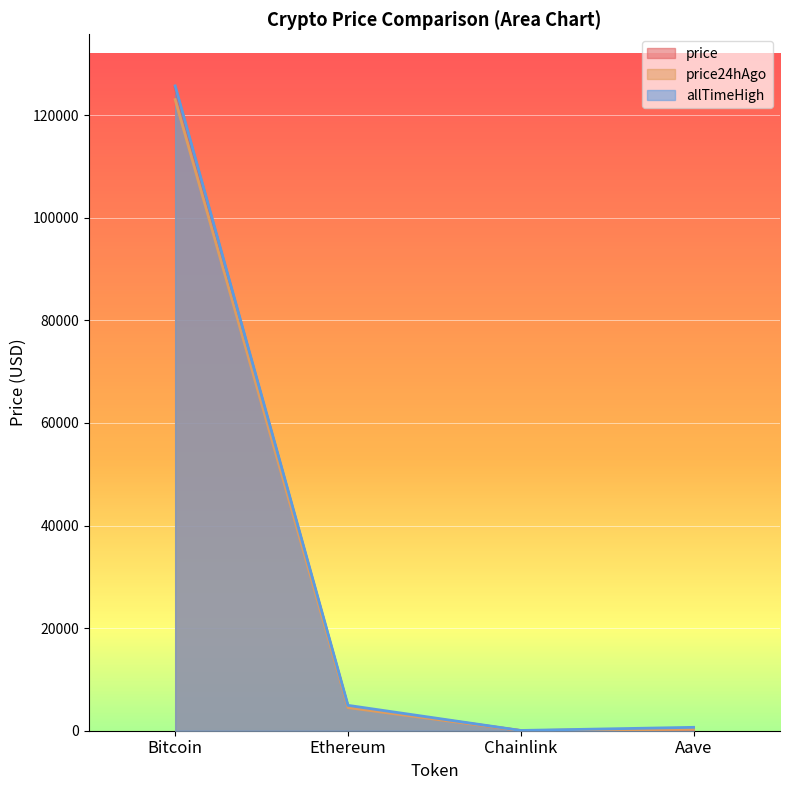

Reading left to right, list all the values displayed in this chart.

price: 125378.0	4694.8	23.5	299.6
price24hAgo: 123026.0	4506.7	22.2	286.2
allTimeHigh: 125706.0	4946.1	52.7	661.7